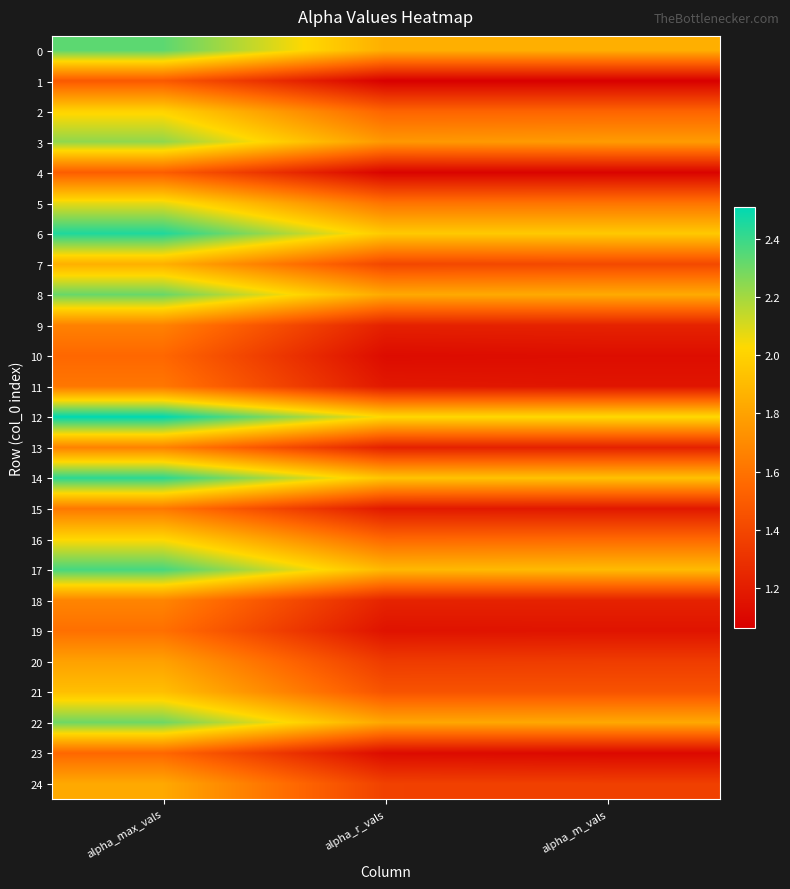

Reading left to right, list all the values displayed in this chart.

0: alpha_max_vals=2.3	alpha_r_vals=1.9	alpha_m_vals=1.9
1: alpha_max_vals=1.5	alpha_r_vals=1.1	alpha_m_vals=1.1
2: alpha_max_vals=2.0	alpha_r_vals=1.5	alpha_m_vals=1.5
3: alpha_max_vals=2.2	alpha_r_vals=1.8	alpha_m_vals=1.8
4: alpha_max_vals=1.5	alpha_r_vals=1.1	alpha_m_vals=1.1
5: alpha_max_vals=2.1	alpha_r_vals=1.6	alpha_m_vals=1.6
6: alpha_max_vals=2.5	alpha_r_vals=2.0	alpha_m_vals=2.0
7: alpha_max_vals=1.9	alpha_r_vals=1.4	alpha_m_vals=1.4
8: alpha_max_vals=2.3	alpha_r_vals=1.8	alpha_m_vals=1.8
9: alpha_max_vals=1.7	alpha_r_vals=1.2	alpha_m_vals=1.2
10: alpha_max_vals=1.6	alpha_r_vals=1.1	alpha_m_vals=1.1
11: alpha_max_vals=1.6	alpha_r_vals=1.2	alpha_m_vals=1.2
12: alpha_max_vals=2.5	alpha_r_vals=2.0	alpha_m_vals=2.0
13: alpha_max_vals=1.7	alpha_r_vals=1.2	alpha_m_vals=1.2
14: alpha_max_vals=2.4	alpha_r_vals=1.9	alpha_m_vals=1.9
15: alpha_max_vals=1.6	alpha_r_vals=1.2	alpha_m_vals=1.2
16: alpha_max_vals=2.0	alpha_r_vals=1.6	alpha_m_vals=1.6
17: alpha_max_vals=2.4	alpha_r_vals=1.9	alpha_m_vals=1.9
18: alpha_max_vals=1.7	alpha_r_vals=1.2	alpha_m_vals=1.2
19: alpha_max_vals=1.6	alpha_r_vals=1.2	alpha_m_vals=1.2
20: alpha_max_vals=1.8	alpha_r_vals=1.3	alpha_m_vals=1.3
21: alpha_max_vals=1.9	alpha_r_vals=1.5	alpha_m_vals=1.5
22: alpha_max_vals=2.3	alpha_r_vals=1.8	alpha_m_vals=1.8
23: alpha_max_vals=1.5	alpha_r_vals=1.1	alpha_m_vals=1.1
24: alpha_max_vals=1.8	alpha_r_vals=1.4	alpha_m_vals=1.4